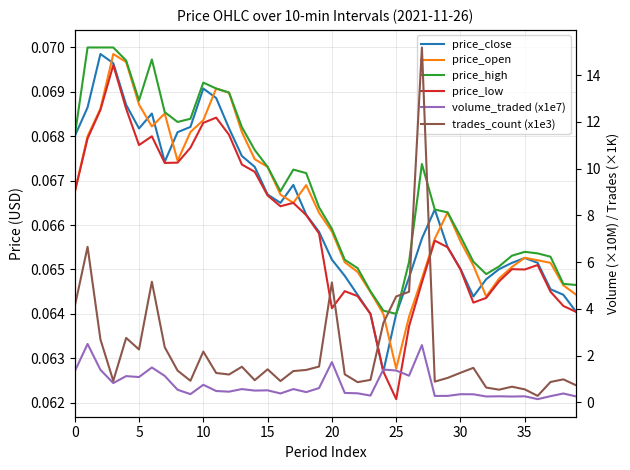

Which has a higher value, 5 or 12?

5